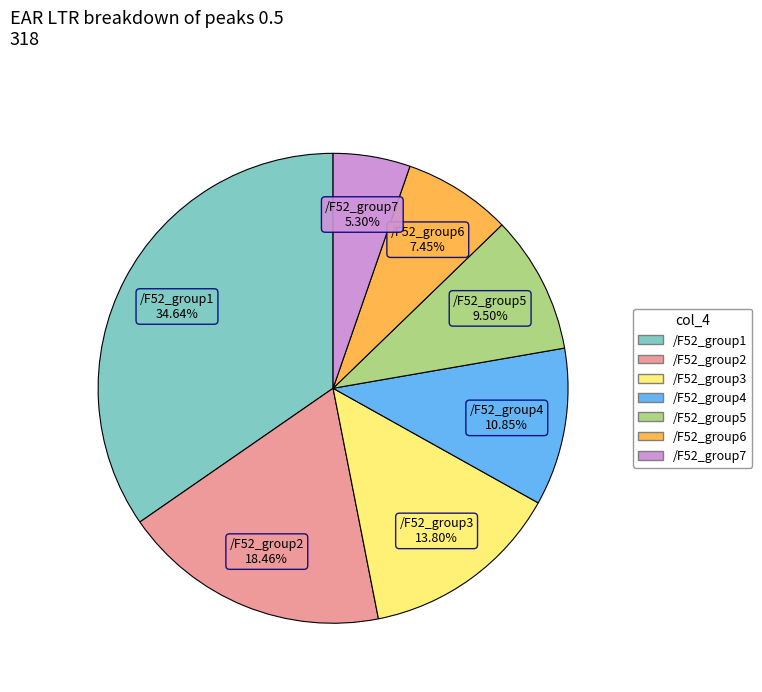

Does /F52_group6 represent more than half of the total?

No